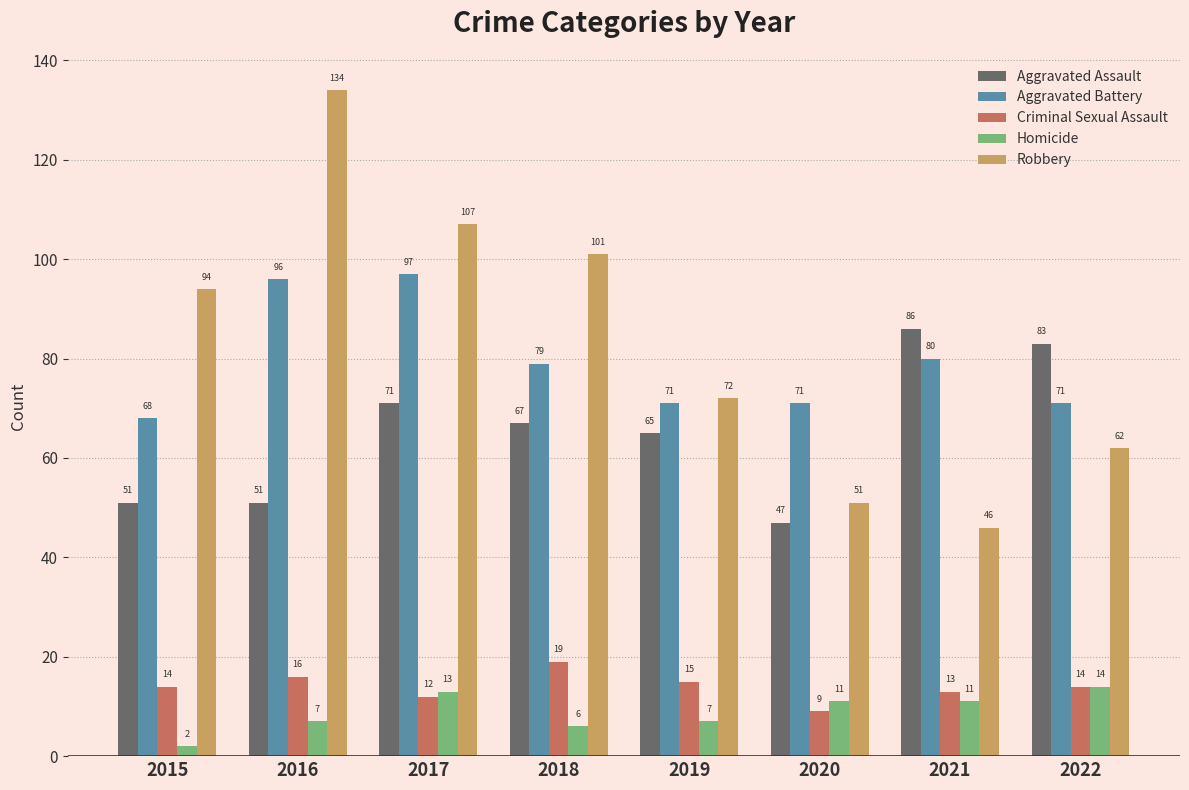

What is the value of the Aggravated Battery bar at the 8th from the left?

71